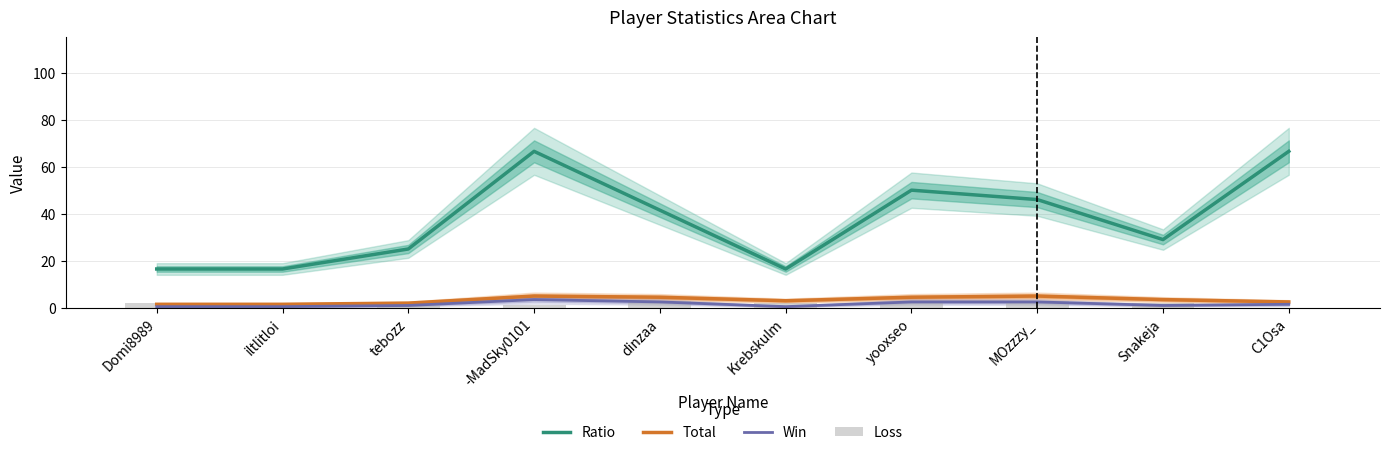

Read the Total value at dinzaa.

4.5